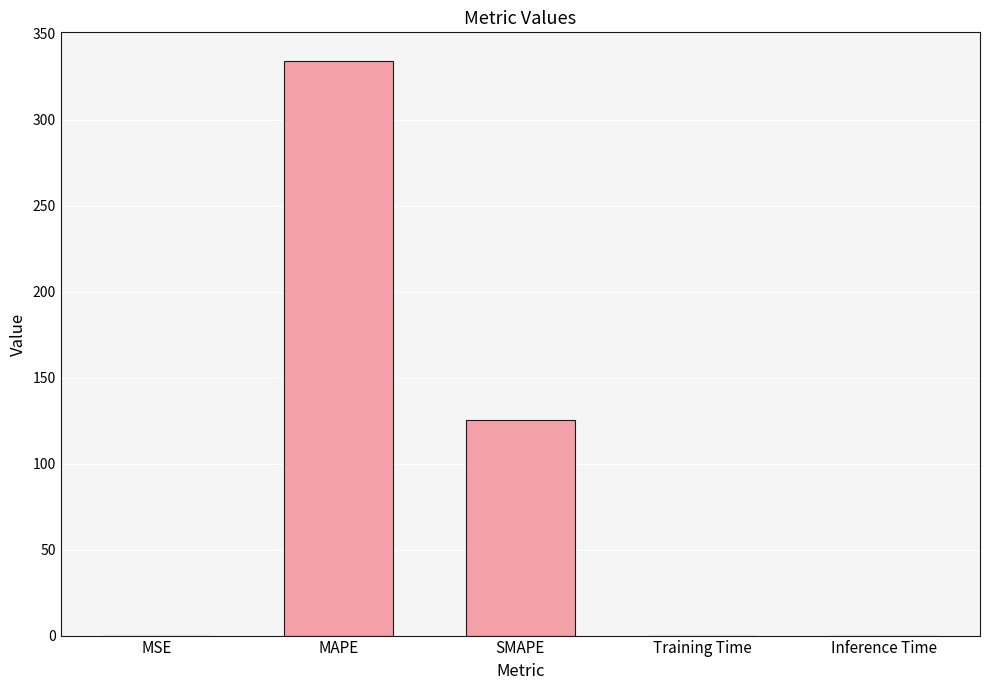

True or false: the data shows 334.2 at MAPE.

True